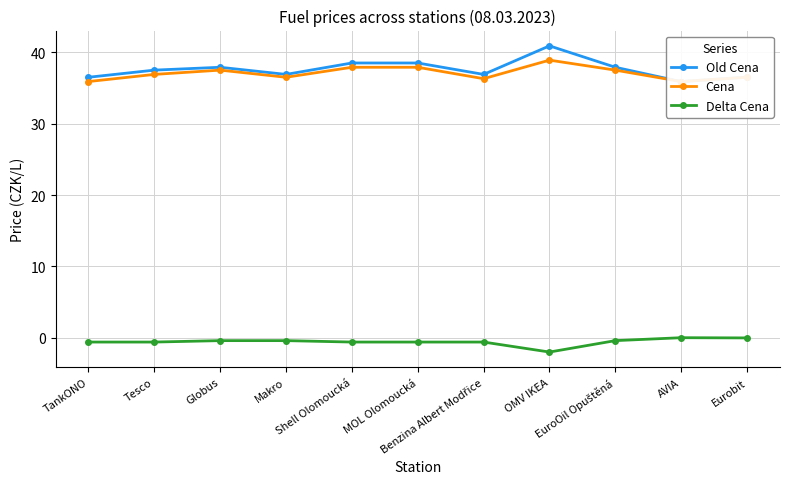

True or false: Delta Cena has a value of -0.6 at Makro.

False